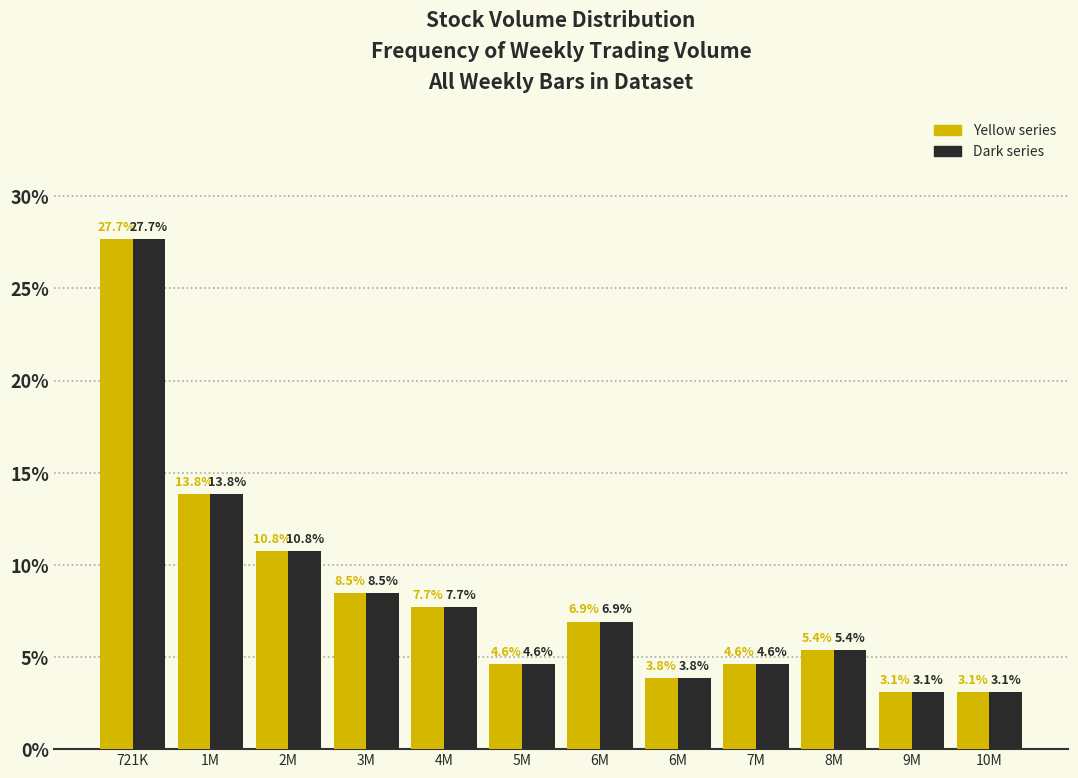

Count the number of data series in this chart.

2